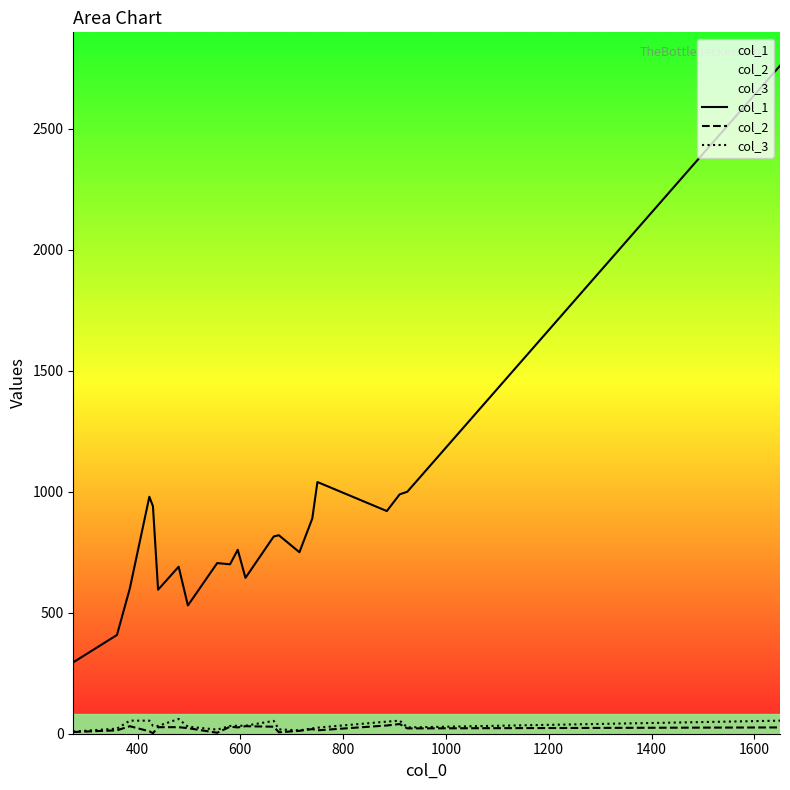

True or false: col_3 and col_1 cross at least once.

False